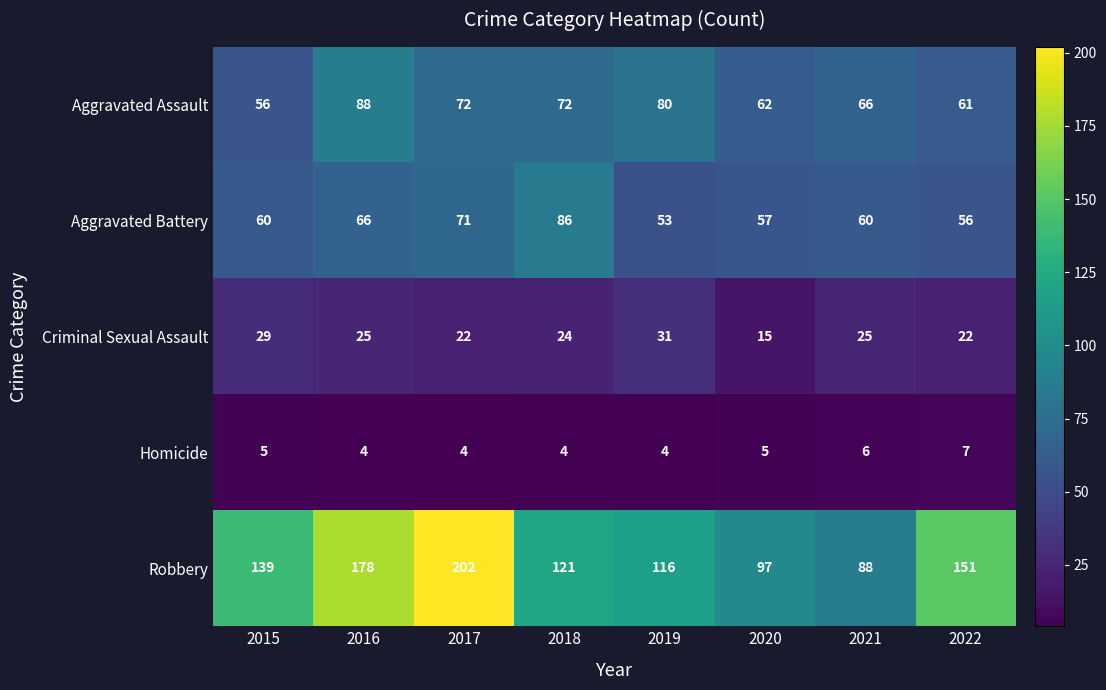

What is the sum of all Homicide values?

39